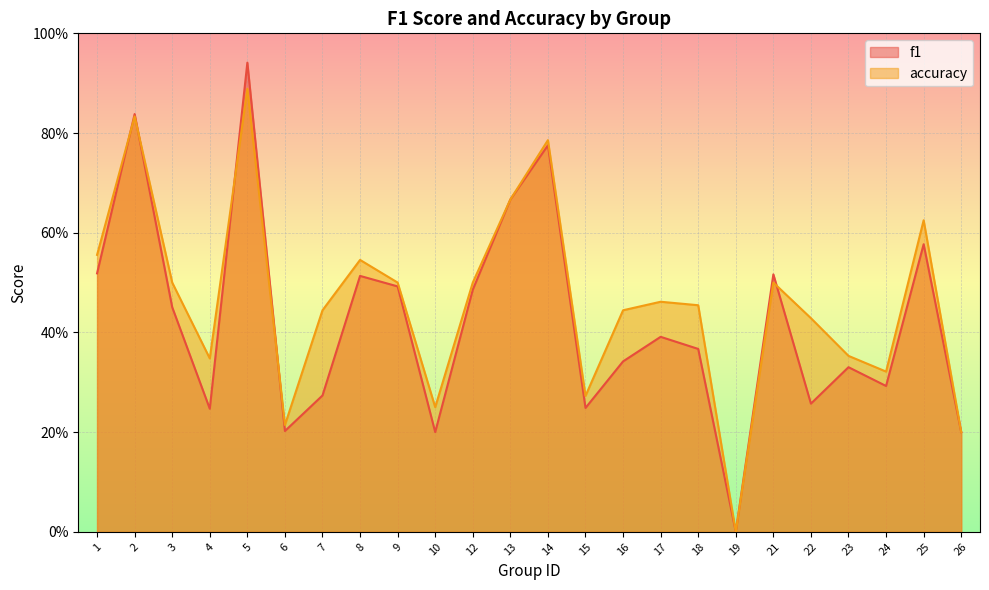

Reading right to left, list all the values displayed in this chart.

f1: 26=0.2	25=0.6	24=0.3	23=0.3	22=0.3	21=0.5	19=0.0	18=0.4	17=0.4	16=0.3	15=0.2	14=0.8	13=0.7	12=0.5	10=0.2	9=0.5	8=0.5	7=0.3	6=0.2	5=0.9	4=0.2	3=0.5	2=0.8	1=0.5
accuracy: 26=0.2	25=0.6	24=0.3	23=0.4	22=0.4	21=0.5	19=0.0	18=0.5	17=0.5	16=0.4	15=0.3	14=0.8	13=0.7	12=0.5	10=0.2	9=0.5	8=0.5	7=0.4	6=0.2	5=0.9	4=0.3	3=0.5	2=0.8	1=0.6